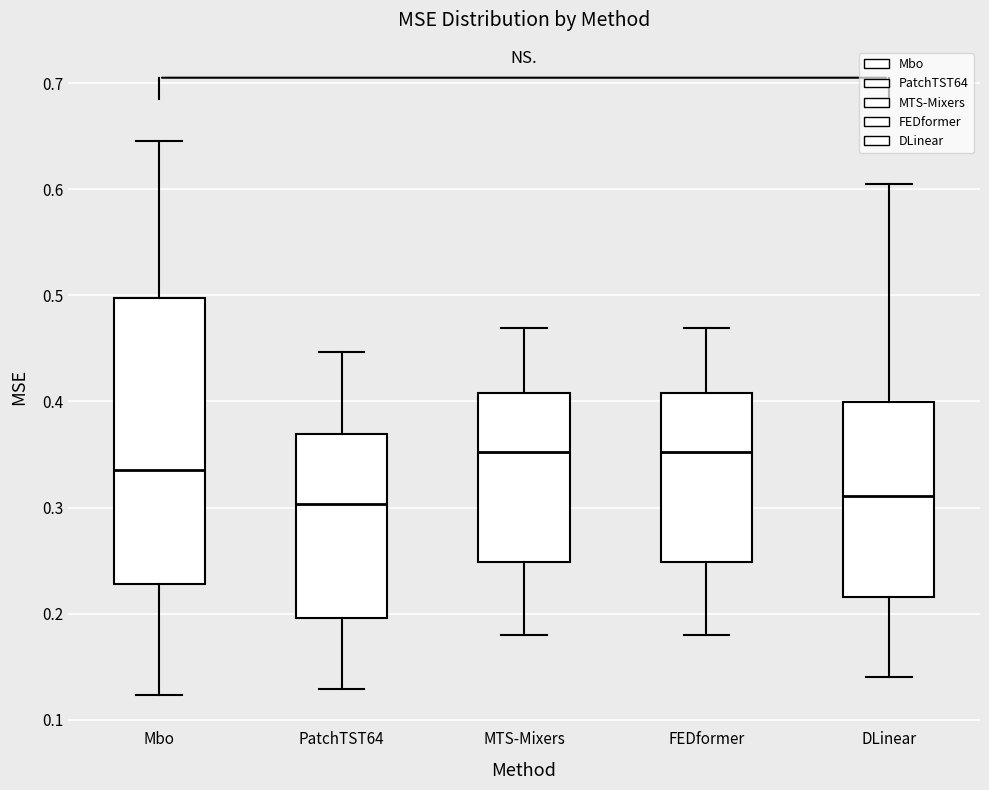

Where does the upper whisker of the box for DLinear end on the y-axis? The values are not printed on the chart, so give them approximately, as read against the axis.

0.61